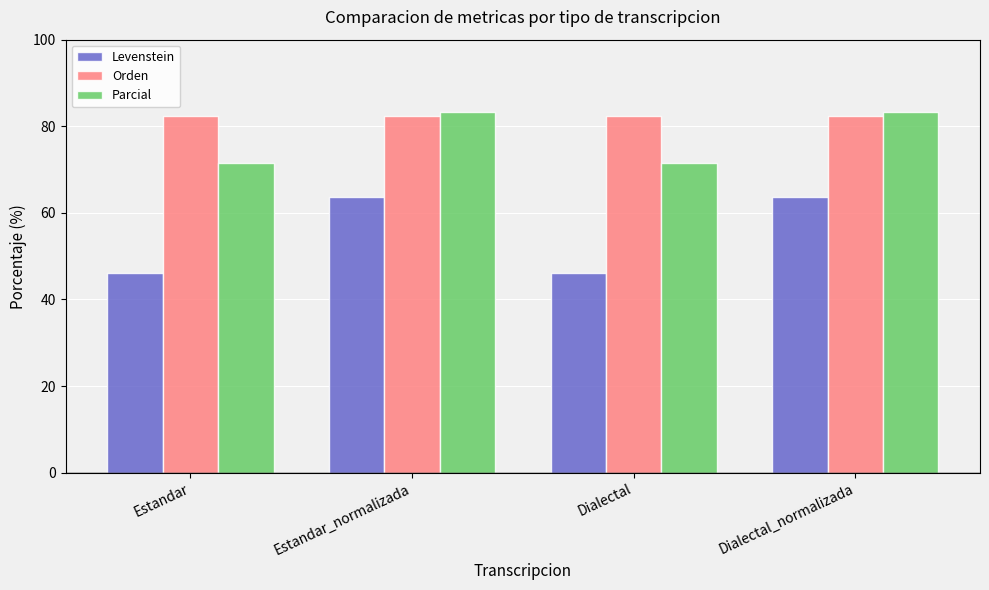

Reading left to right, list all the values displayed in this chart.

Levenstein: Estandar=46.2	Estandar_normalizada=63.6	Dialectal=46.2	Dialectal_normalizada=63.6
Orden: Estandar=82.4	Estandar_normalizada=82.4	Dialectal=82.4	Dialectal_normalizada=82.4
Parcial: Estandar=71.4	Estandar_normalizada=83.3	Dialectal=71.4	Dialectal_normalizada=83.3